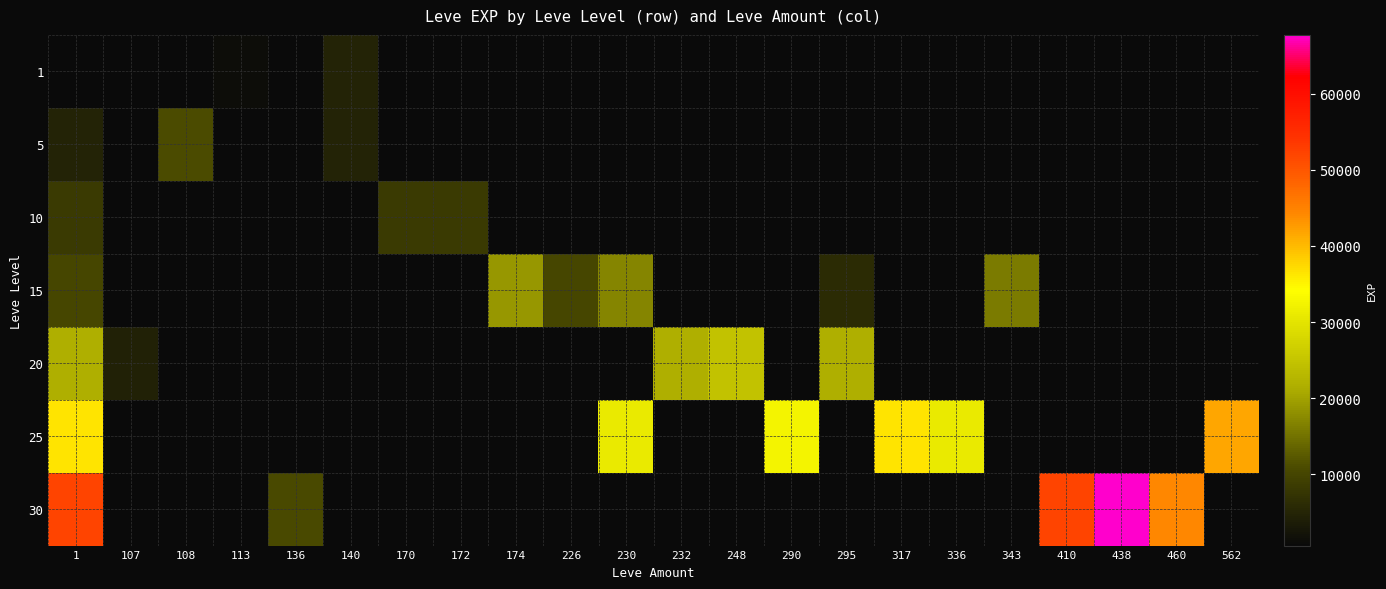

Which category has the highest value in the 15 series?

174